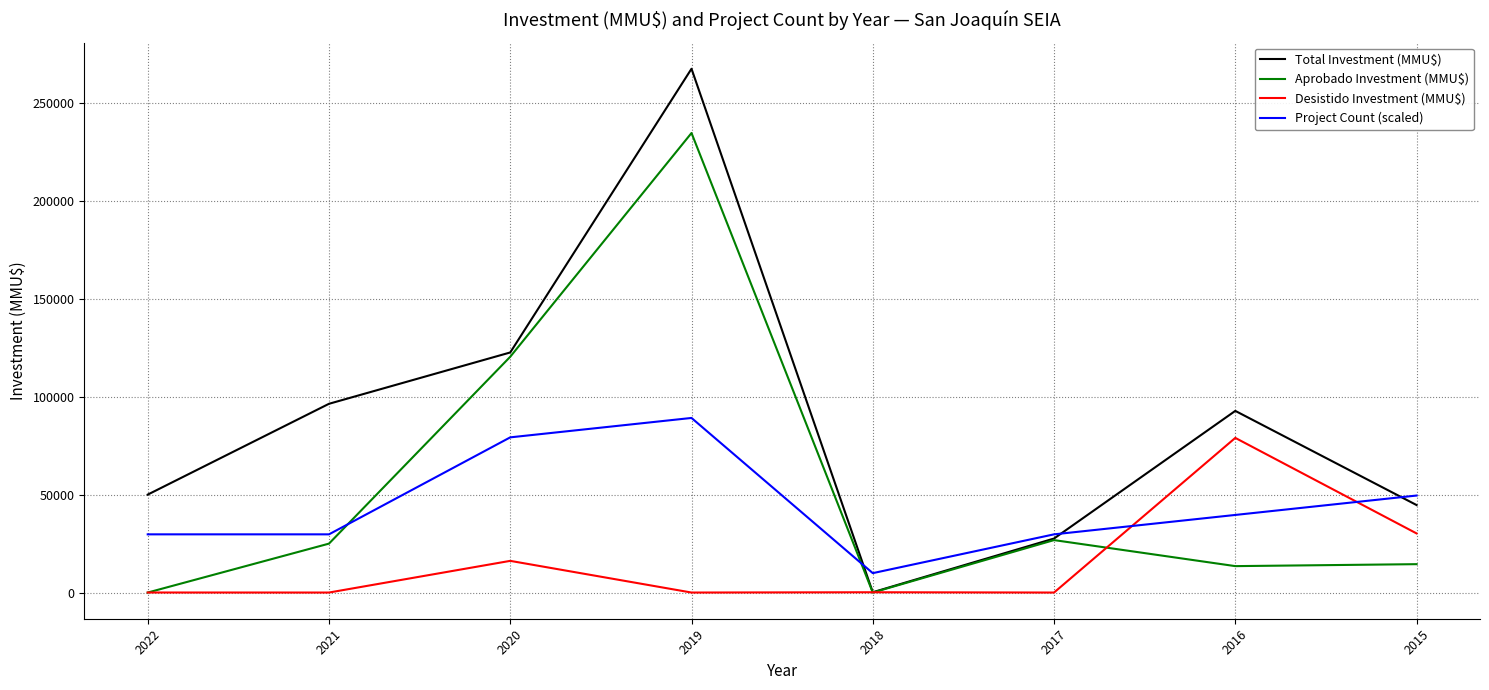

Count the number of categories in the chart.

8